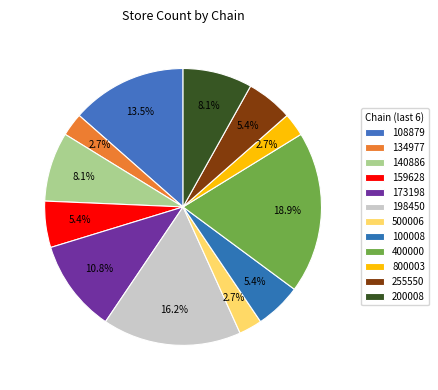

To the nearest percent, what is the average slice percentage?

8%